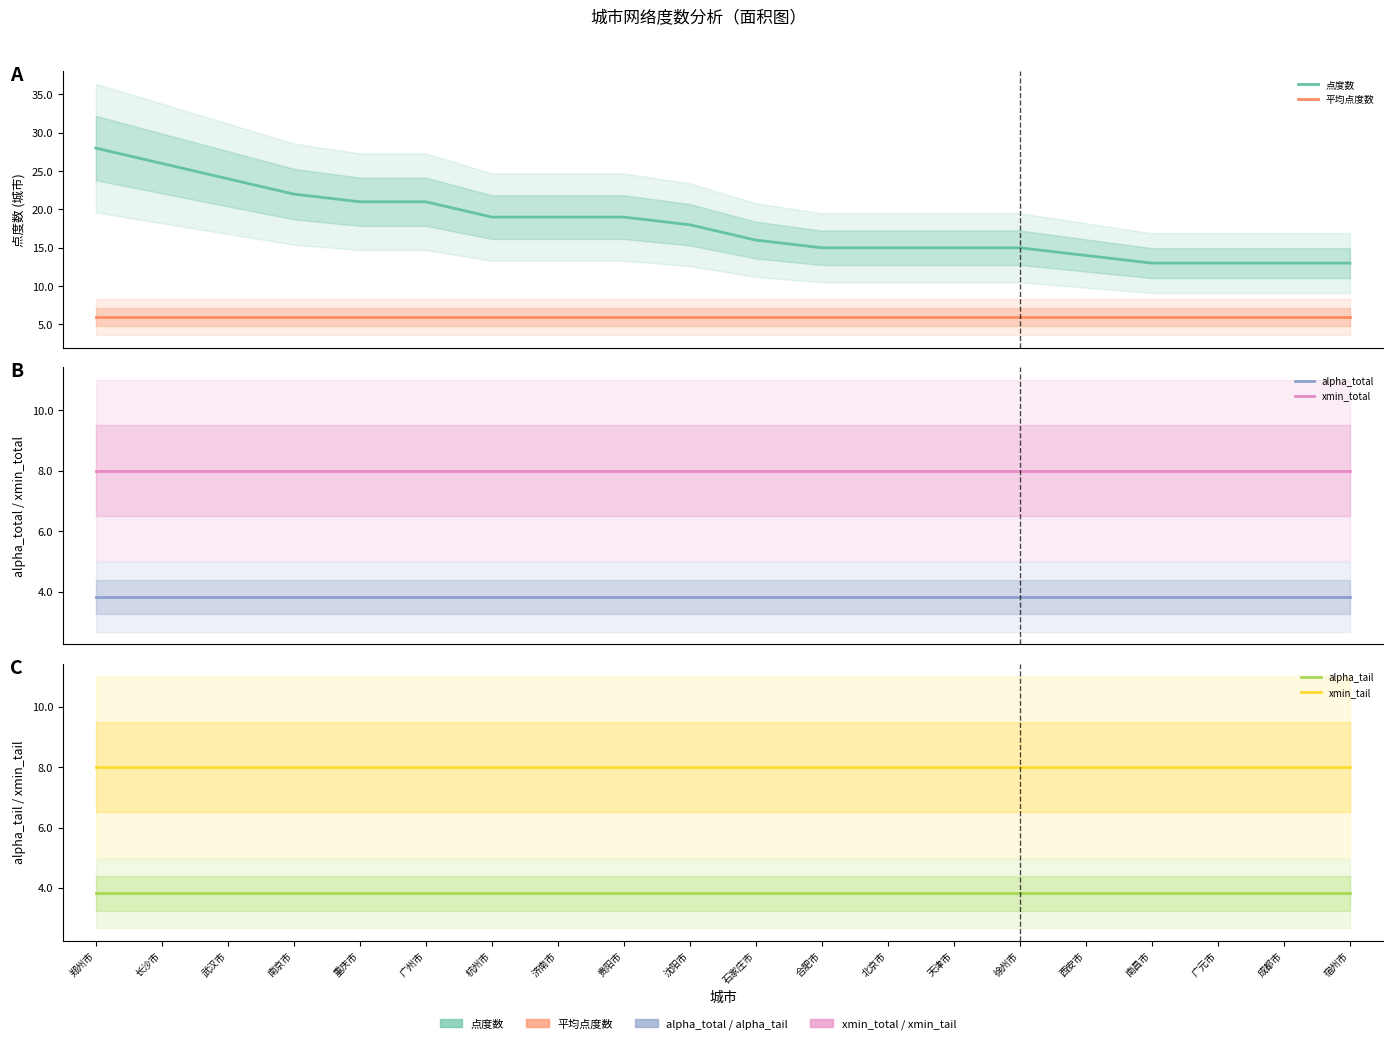

What position from the left is 成都市?

19